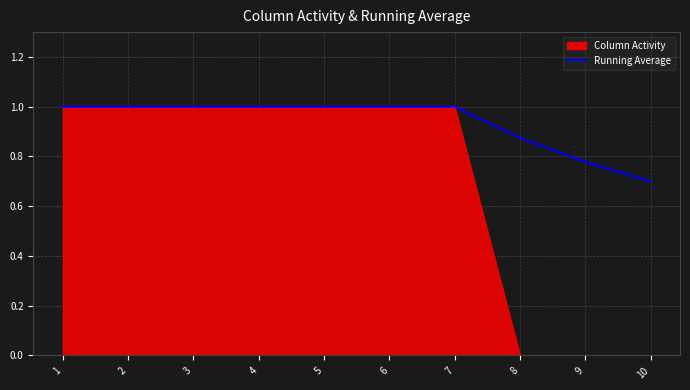

What is the value of the 5th point from the left?

1.0